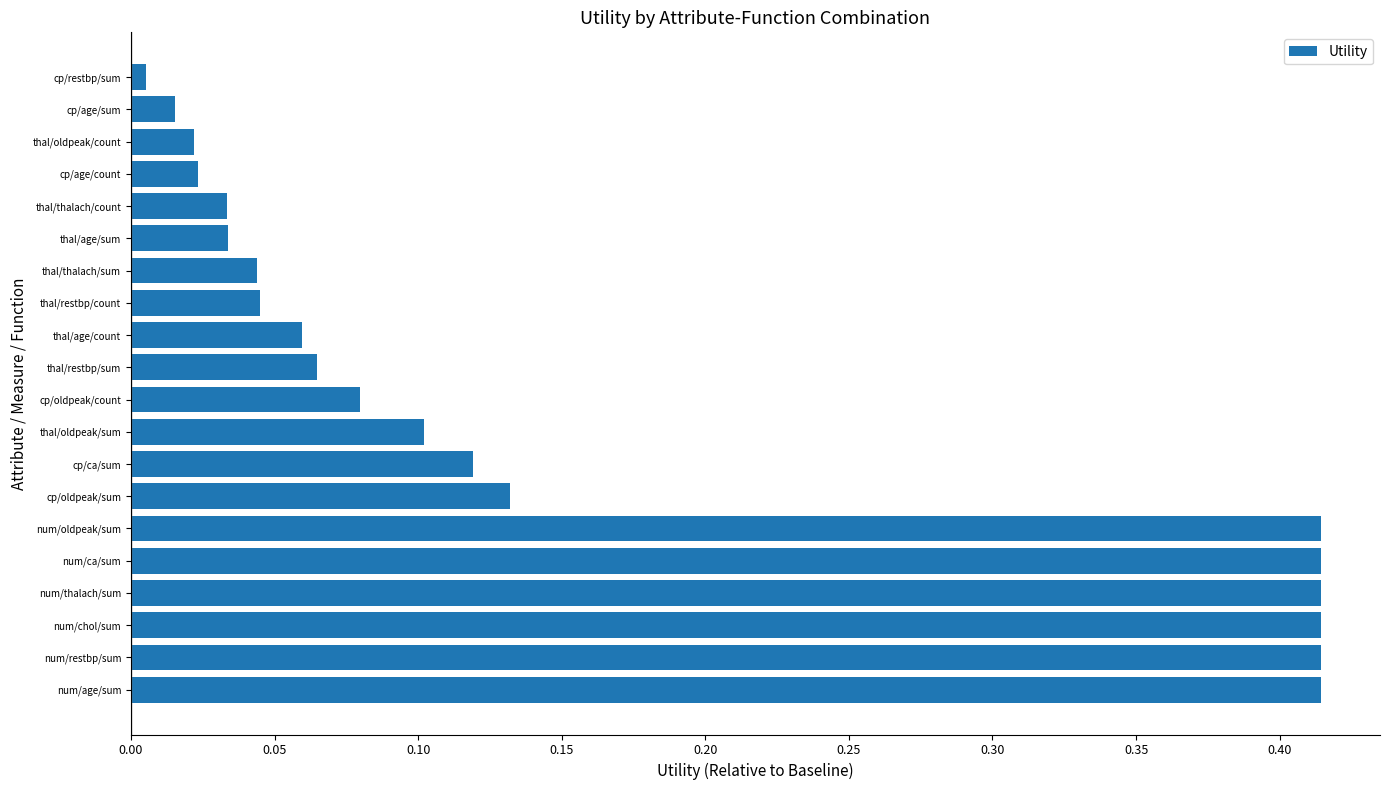

Between num/thalach/sum and cp/oldpeak/count, which is larger?

num/thalach/sum